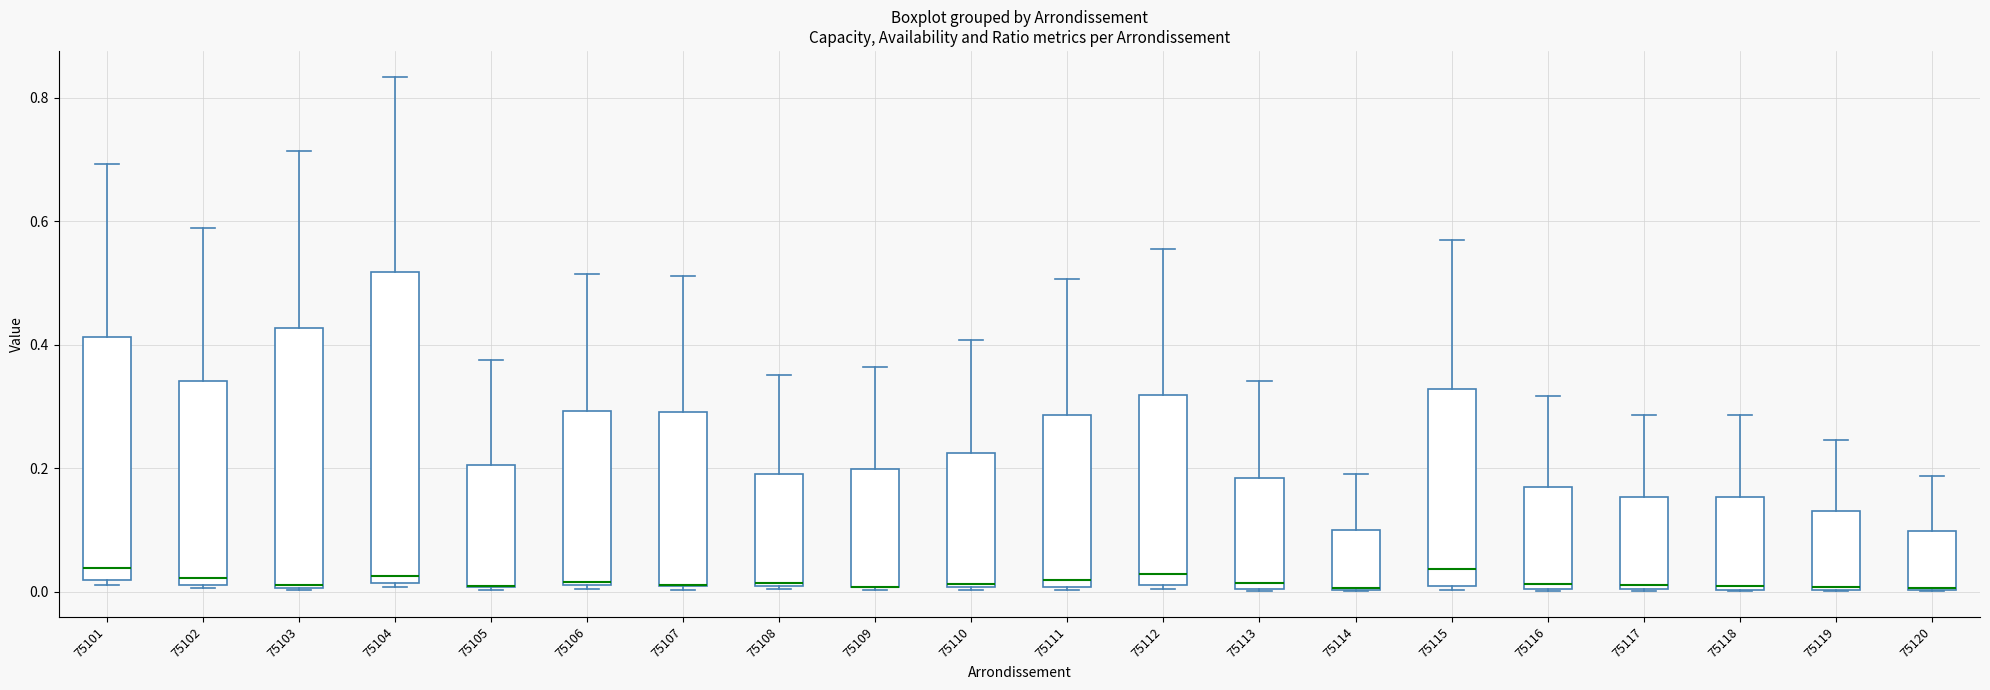

Reading left to right, read every box against the y-axis: the position of its median line, the range the box covers, and the ends of its whiskers. The values are not printed on the chart, so give them approximately, as read against the axis.

75101: median 0.04, box 0.02 to 0.42, whiskers 0.02 (just below the box's lower edge) to 0.70
75102: median 0.02 (just above the box's lower edge), box 0.02 to 0.34, whiskers 0.00 to 0.58
75103: median 0.02, box 0.00 to 0.42, whiskers 0.00 to 0.72
75104: median 0.02 (just above the box's lower edge), box 0.02 to 0.52, whiskers 0.00 to 0.84
75105: median 0.00 (drawn on the box's lower edge), box 0.00 to 0.20, whiskers 0.00 to 0.38
75106: median 0.02, box 0.02 to 0.30, whiskers 0.00 to 0.52
75107: median 0.02 (drawn on the box's lower edge), box 0.00 to 0.28, whiskers 0.00 to 0.52
75108: median 0.02, box 0.00 to 0.20, whiskers 0.00 to 0.36
75109: median 0.00 (drawn on the box's lower edge), box 0.00 to 0.20, whiskers 0.00 to 0.36
75110: median 0.02, box 0.00 to 0.22, whiskers 0.00 to 0.40
75111: median 0.02, box 0.00 to 0.28, whiskers 0.00 to 0.50
75112: median 0.02 (just above the box's lower edge), box 0.02 to 0.32, whiskers 0.00 to 0.56
75113: median 0.02, box 0.00 to 0.18, whiskers 0.00 to 0.34
75114: median 0.00 (drawn on the box's lower edge), box 0.00 to 0.10, whiskers 0.00 to 0.20
75115: median 0.04, box 0.00 to 0.32, whiskers 0.00 to 0.56
75116: median 0.02, box 0.00 to 0.18, whiskers 0.00 to 0.32
75117: median 0.02, box 0.00 to 0.16, whiskers 0.00 to 0.28
75118: median 0.00 (just above the box's lower edge), box 0.00 to 0.16, whiskers 0.00 to 0.28
75119: median 0.00, box 0.00 to 0.14, whiskers 0.00 to 0.24
75120: median 0.00, box 0.00 to 0.10, whiskers 0.00 to 0.18